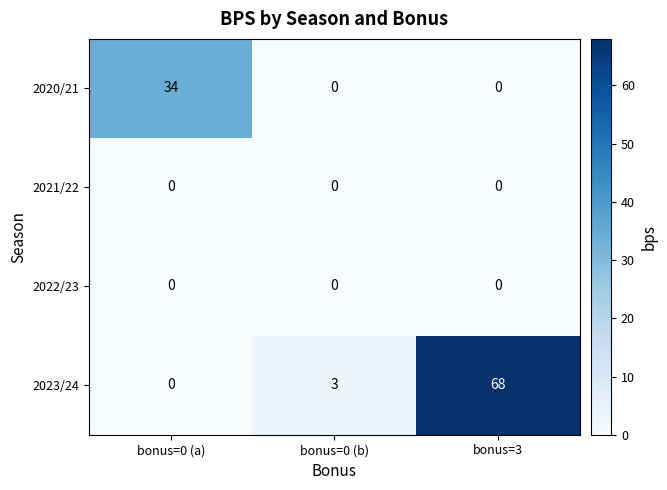

Where is 2023/24 nearest to the value 34?

bonus=0 (b)